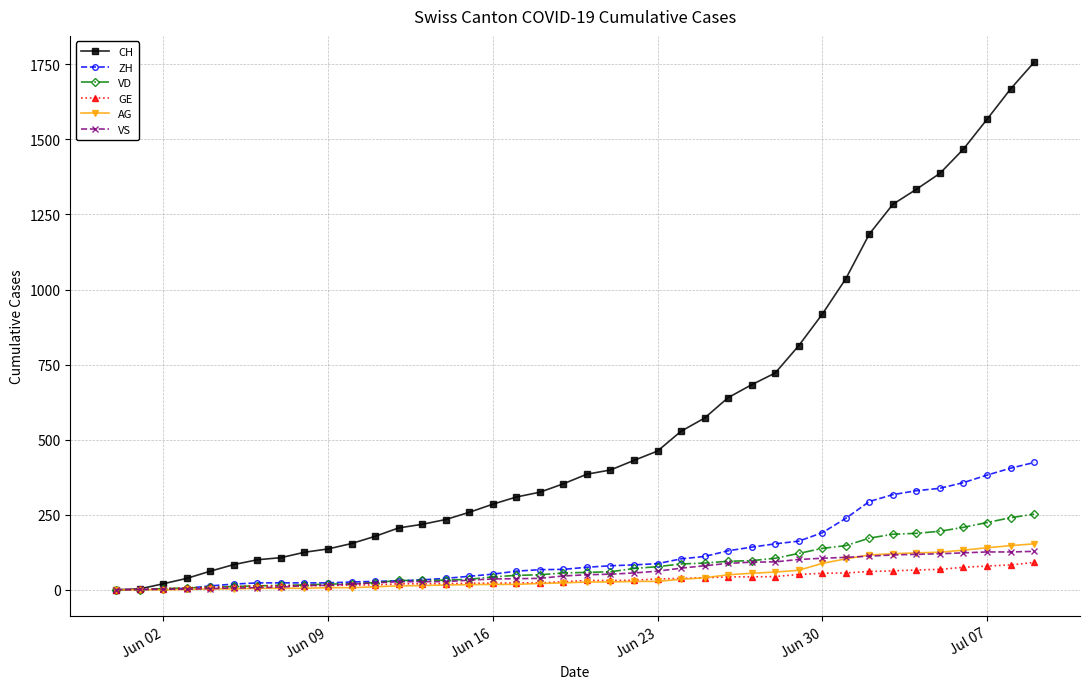

What is the greatest value displayed?

1757